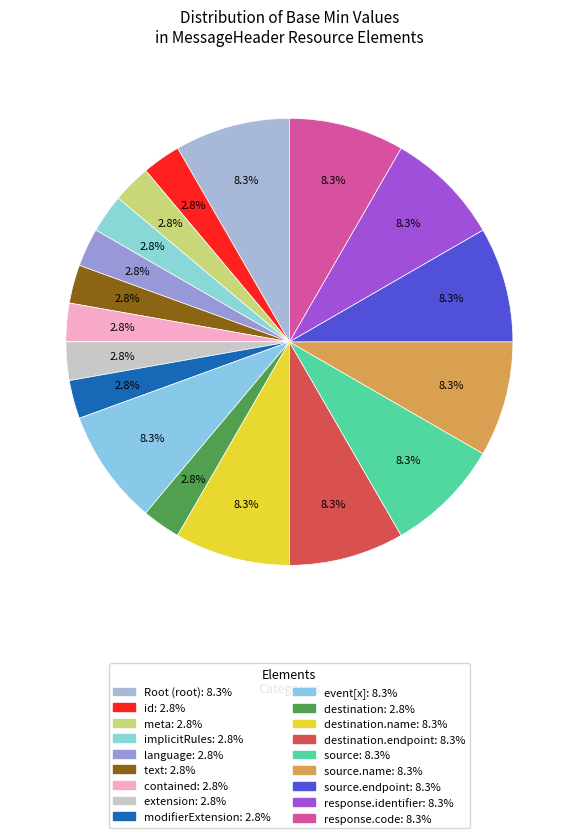

Count the number of slices in the pie.

18